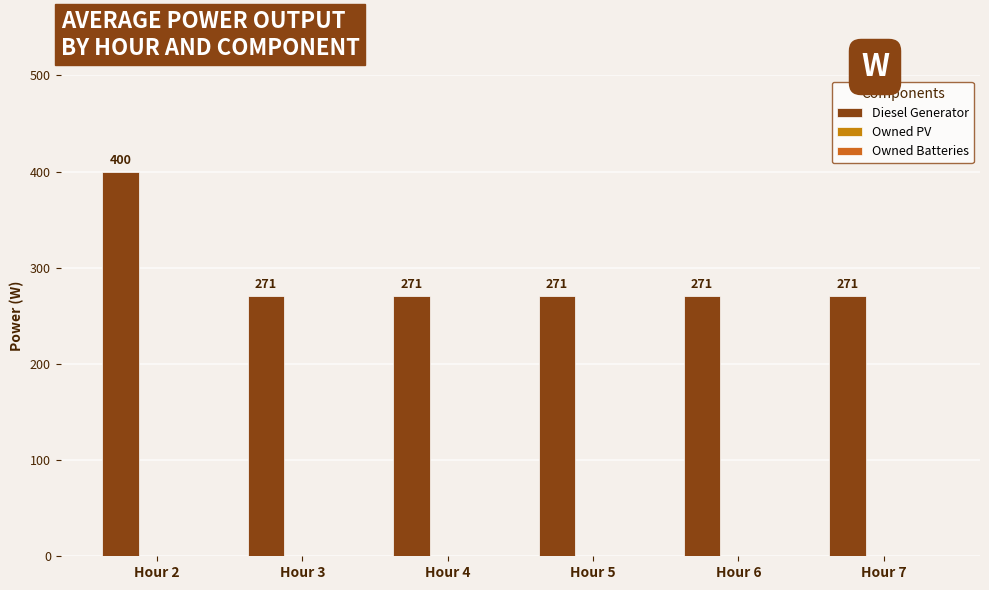

How many categories are shown in the chart?

6